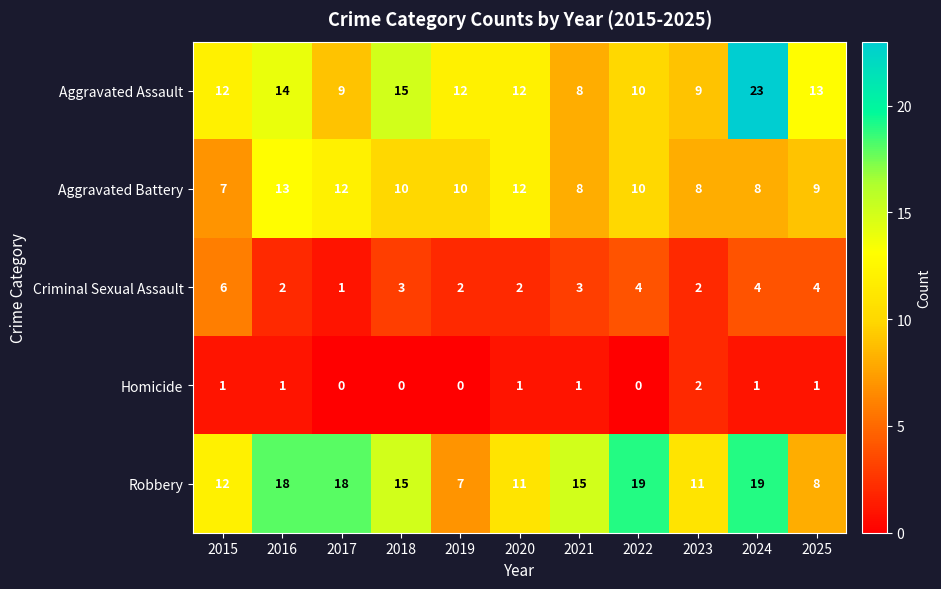

Which series has the widest spread of values?

Aggravated Assault